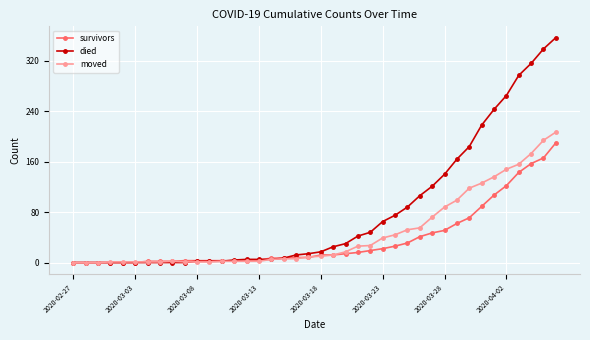

What is the average value of the moved series?

46